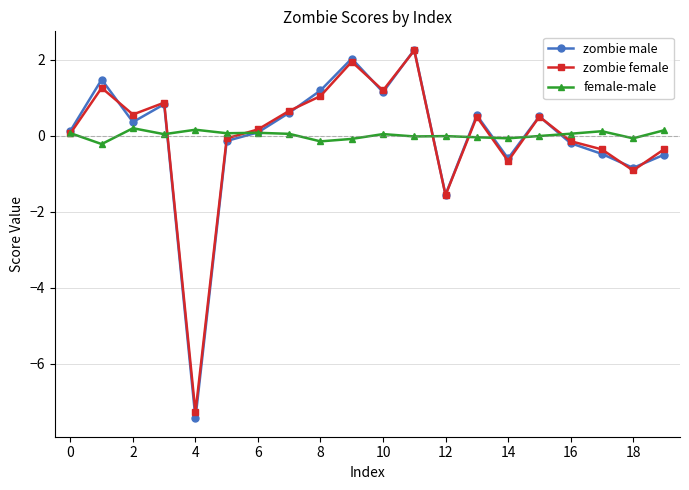

What is the highest value of the female-male series?

0.2